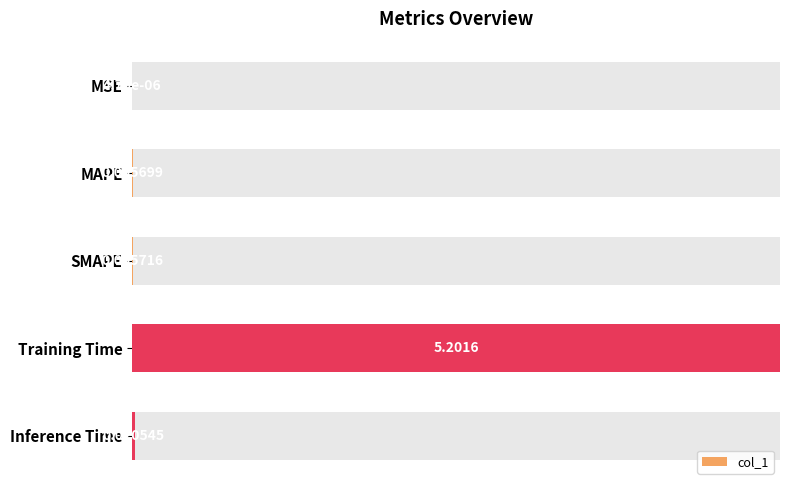

Which has a higher value, MSE or Inference Time?

Inference Time